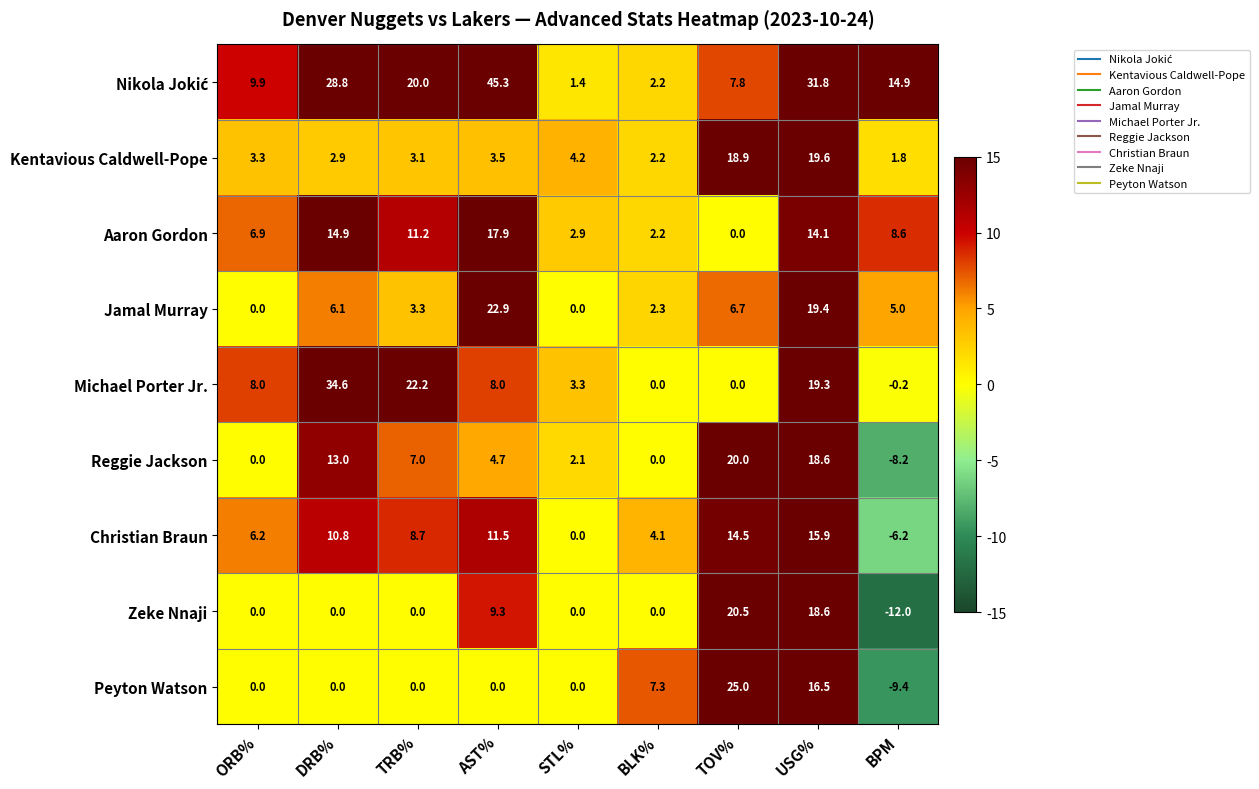

How many data points does each series have?

9